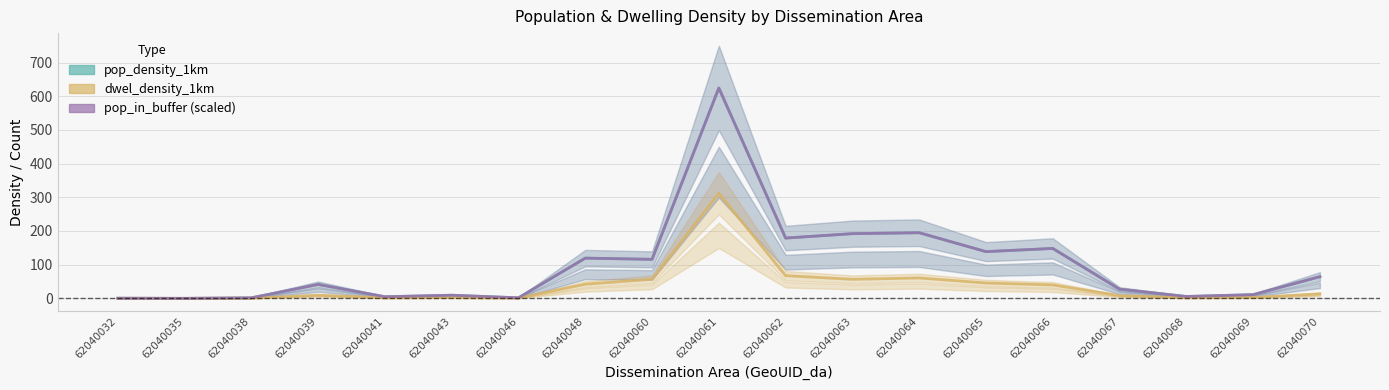

Rank the series at 62040066 from lowest to highest value.

dwel_density_1km, pop_in_buffer (scaled), pop_density_1km